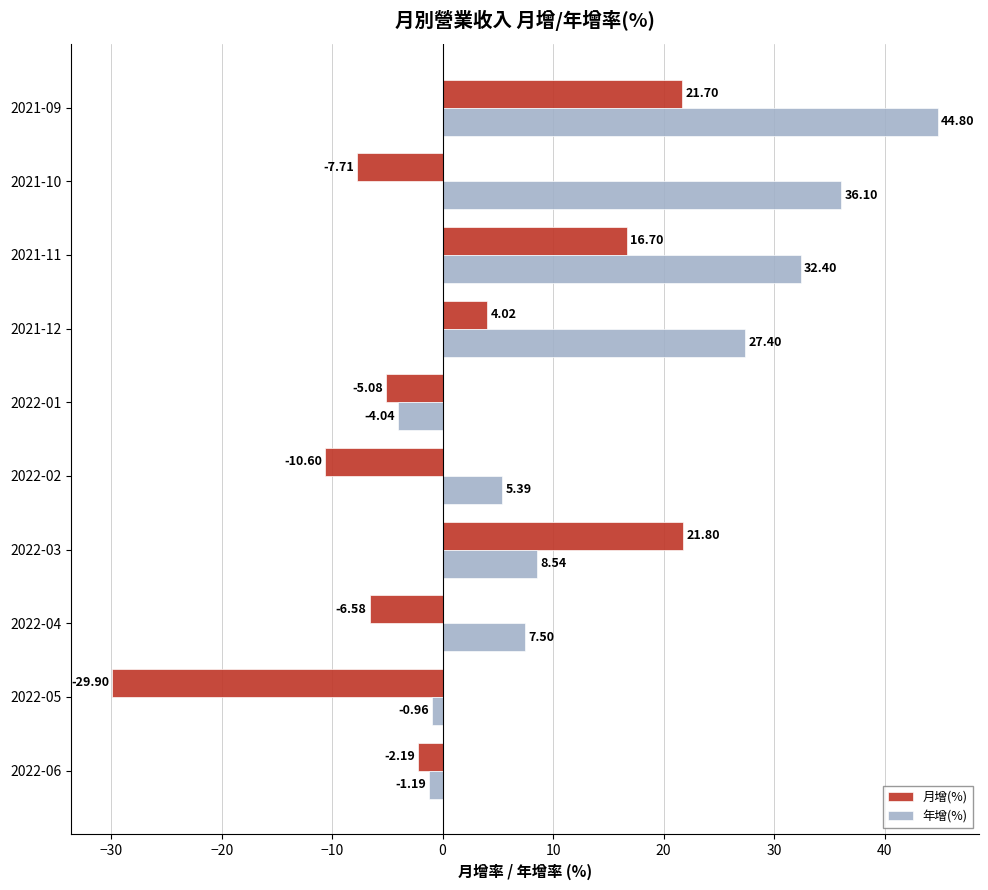

Rank the series at 2021-11 from lowest to highest value.

月增(%), 年增(%)